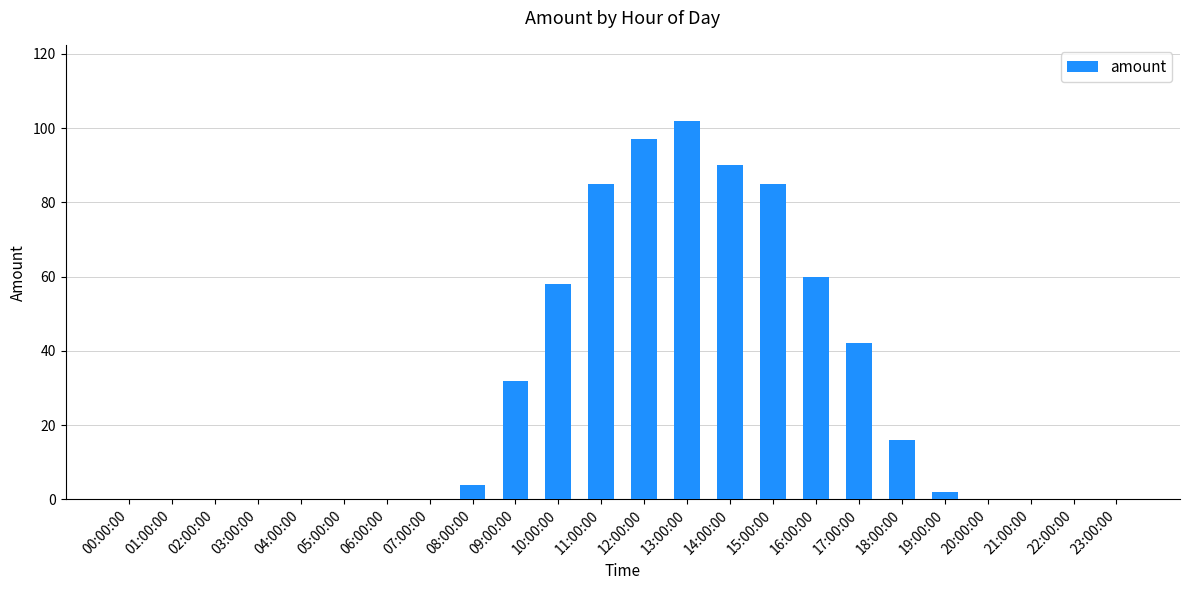

Count the number of categories in the chart.

24